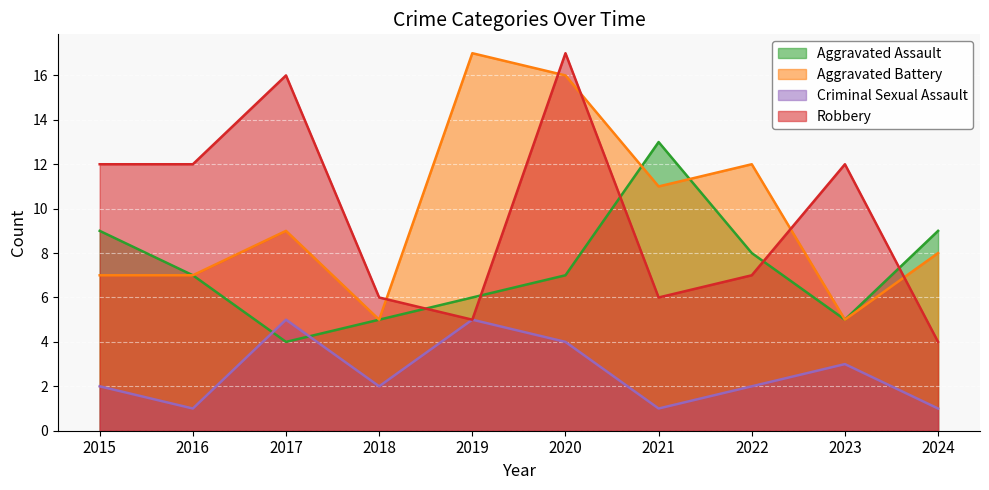

Reading left to right, what are all the values shown in this chart?

Aggravated Assault: 2015=9	2016=7	2017=4	2018=5	2019=6	2020=7	2021=13	2022=8	2023=5	2024=9
Aggravated Battery: 2015=7	2016=7	2017=9	2018=5	2019=17	2020=16	2021=11	2022=12	2023=5	2024=8
Criminal Sexual Assault: 2015=2	2016=1	2017=5	2018=2	2019=5	2020=4	2021=1	2022=2	2023=3	2024=1
Robbery: 2015=12	2016=12	2017=16	2018=6	2019=5	2020=17	2021=6	2022=7	2023=12	2024=4